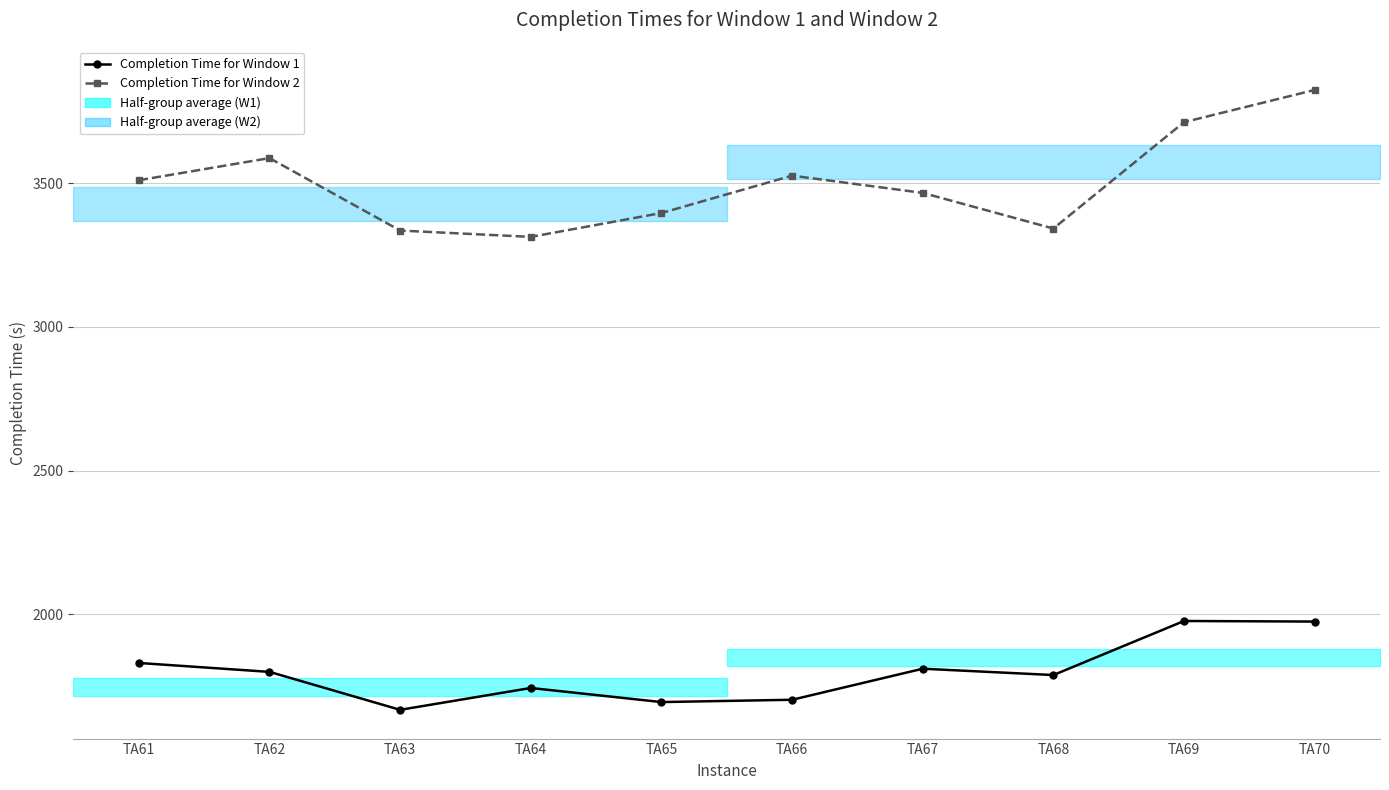

Which label corresponds to the smallest value in the chart?

TA63